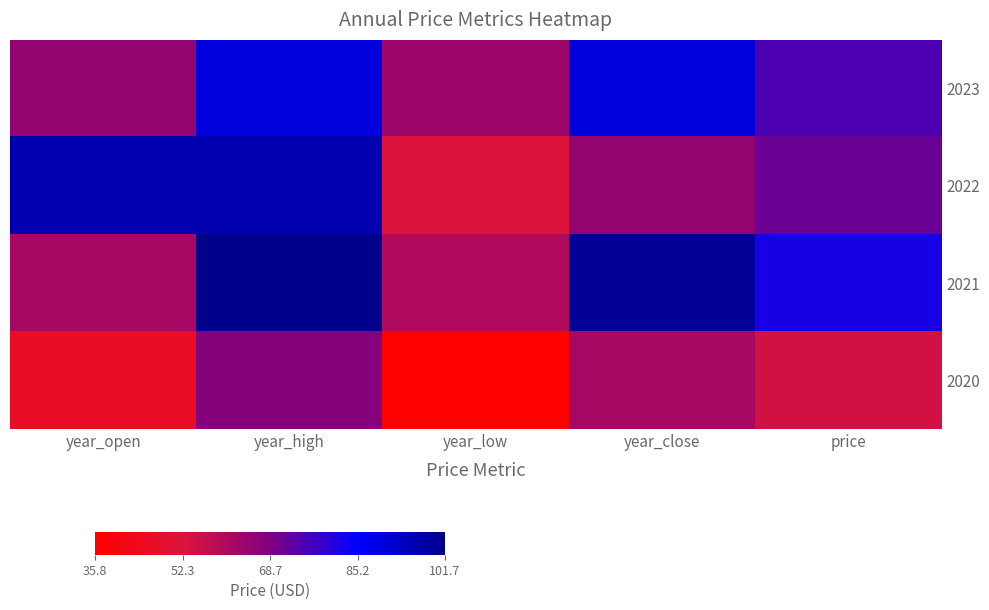

Reading left to right, list all the values displayed in this chart.

2023: year_open=65.3	year_high=90.0	year_low=63.5	year_close=90.0	price=75.3
2022: year_open=96.2	year_high=96.2	year_low=52.2	year_close=64.9	price=71.4
2021: year_open=61.8	year_high=101.7	year_low=60.1	year_close=99.8	price=82.0
2020: year_open=46.1	year_high=67.9	year_low=35.8	year_close=62.0	price=54.2